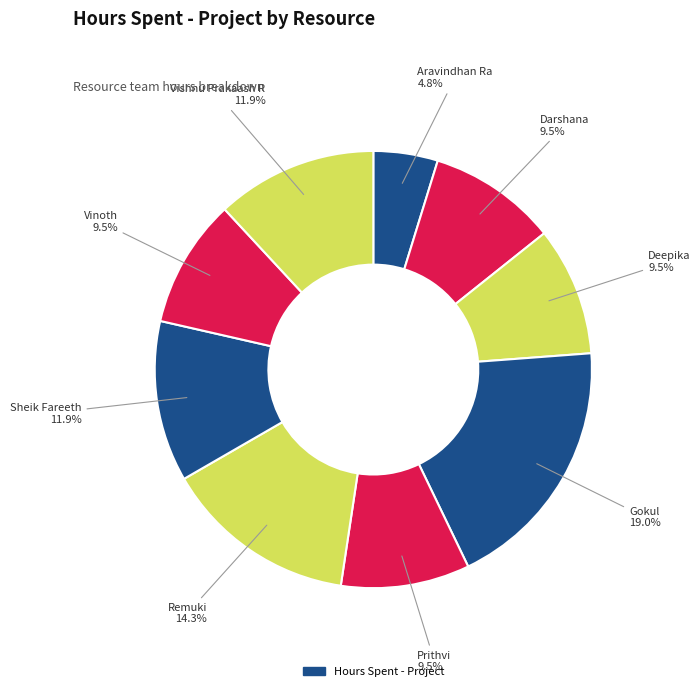

To the nearest percent, what is the average slice percentage?

11%